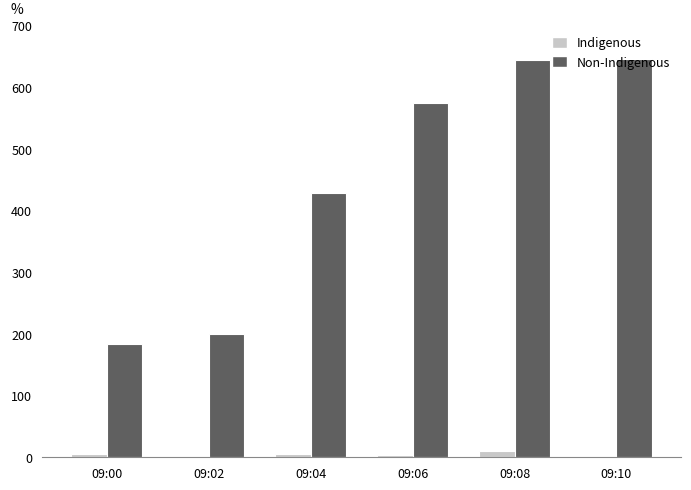

Where is Non-Indigenous nearest to the value 414?

09:04